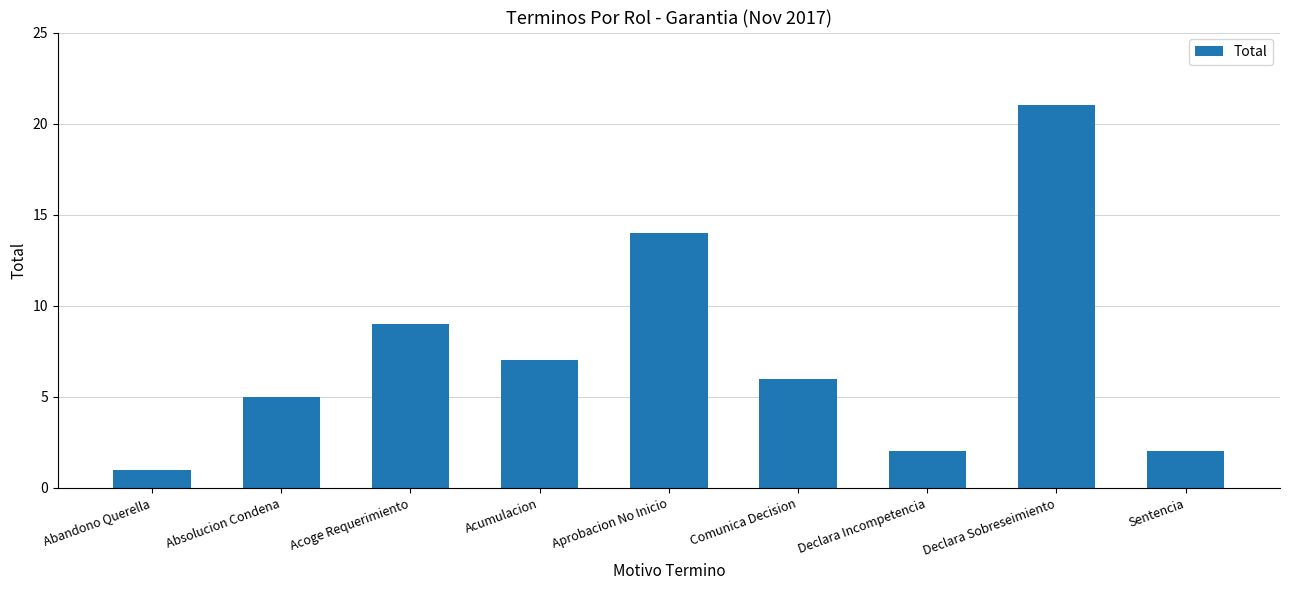

What is the average value?

7